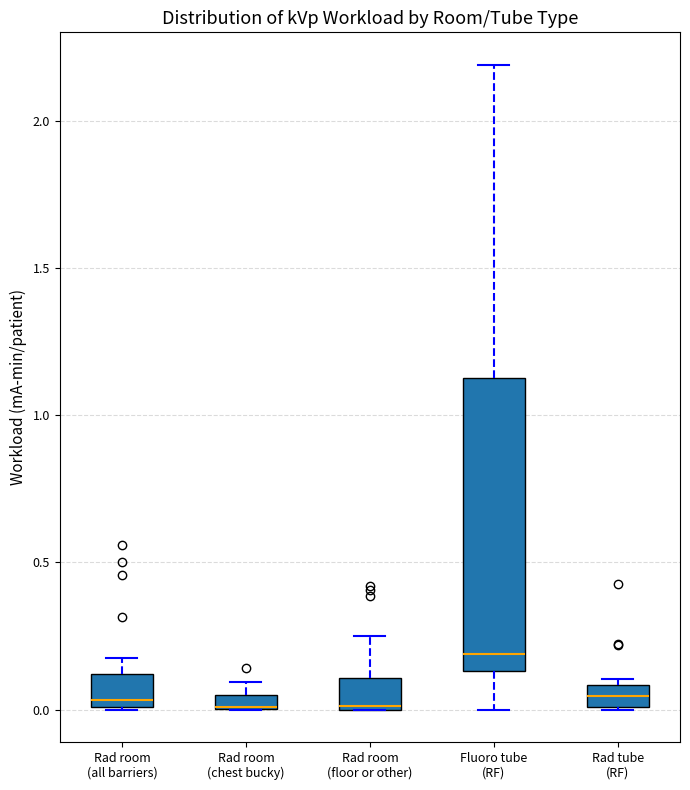

Which box is the tallest, from its lower edge to its upper edge?

Fluoro tube (RF)